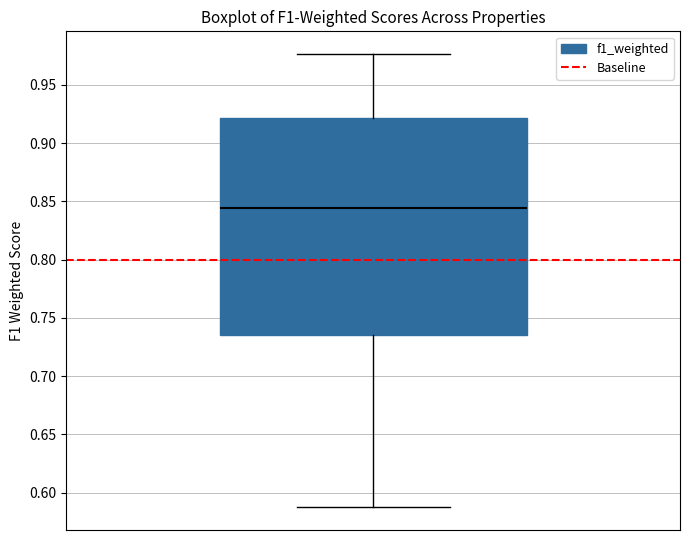

Transcribe this box plot: give where the median line is, the range the box spans, and where the two whiskers end, as read against the y-axis. The values are not printed on the chart, so give them approximately, as read against the axis.

median 0.845, box 0.735 to 0.920, whiskers 0.585 to 0.975